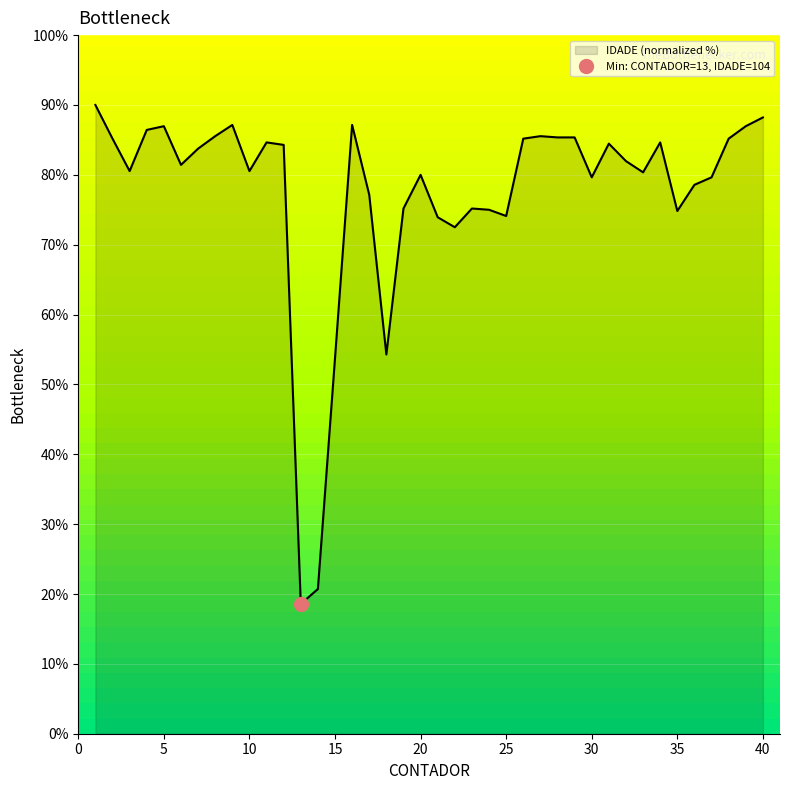

At which category does the data reach its first local peak?

5